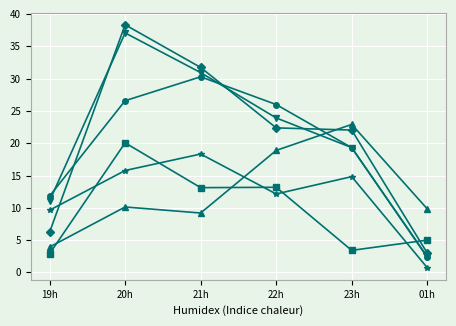

What is the total value across all series at 20h?

147.9